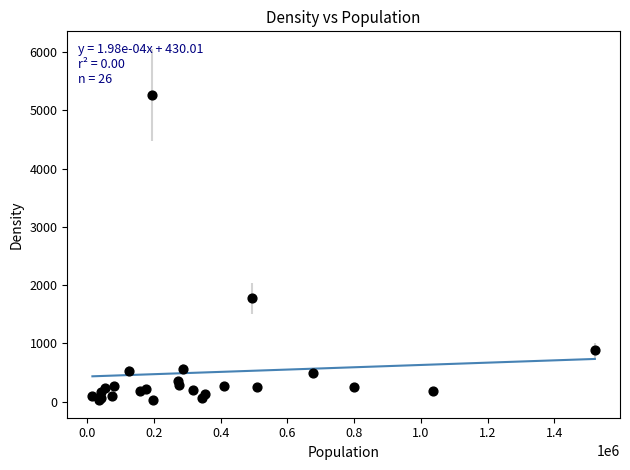

What Y value in the scatter plot is closest to 2646?

1771